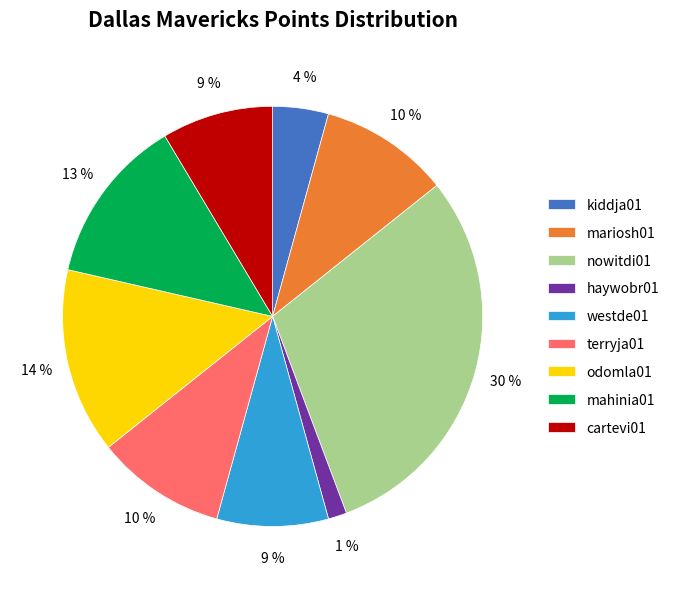

Combined, do kiddja01 and haywobr01 account for over 50%?

No